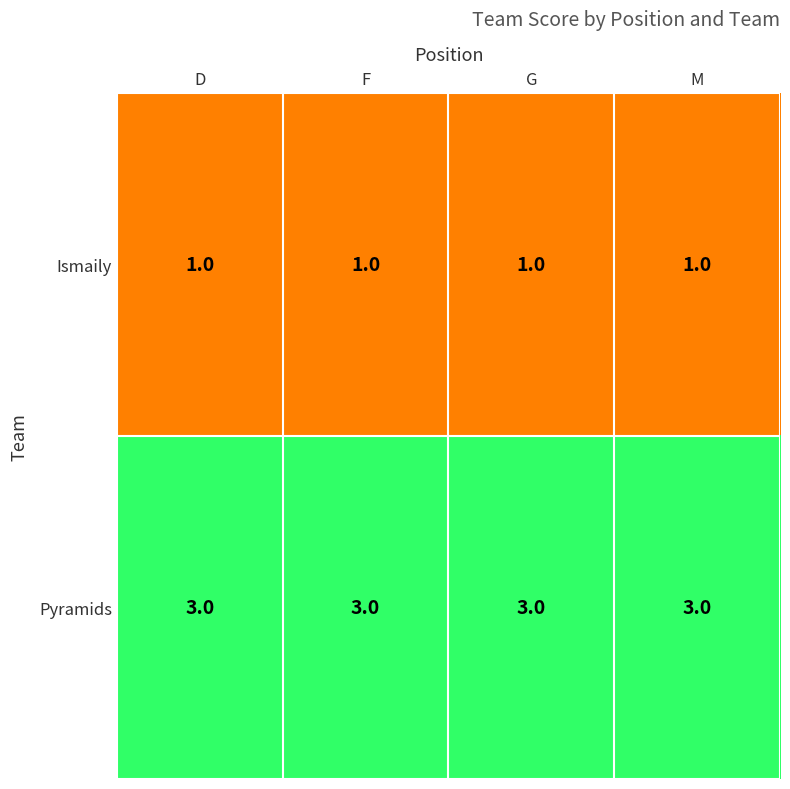

List the series in order of their overall mean, highest first.

Pyramids, Ismaily